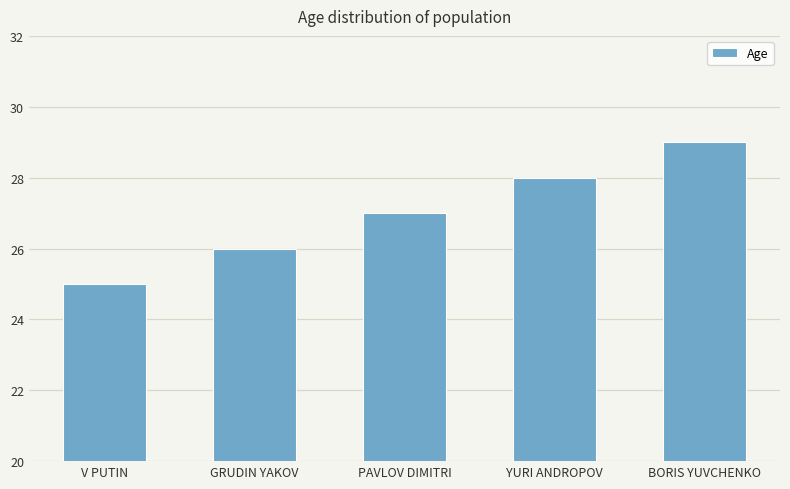

What is the approximate value at V PUTIN?

25